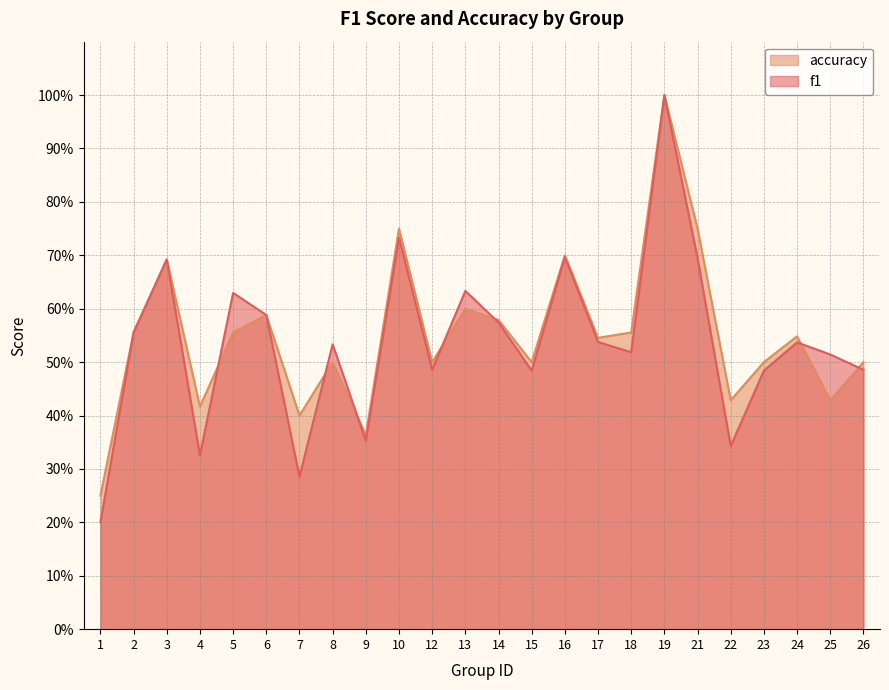

How many lines are shown in the chart?

2